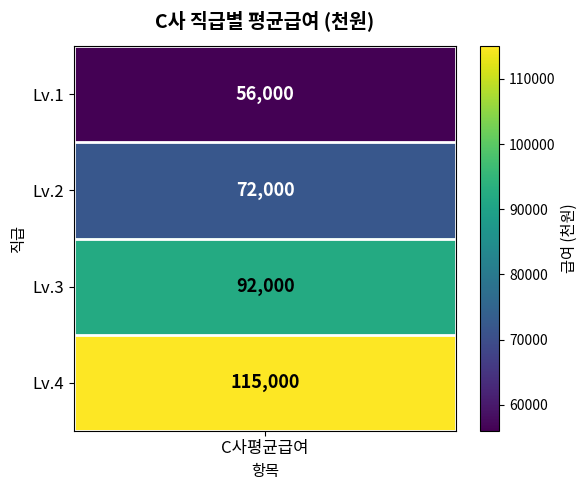

What is the sum of all values?

335000